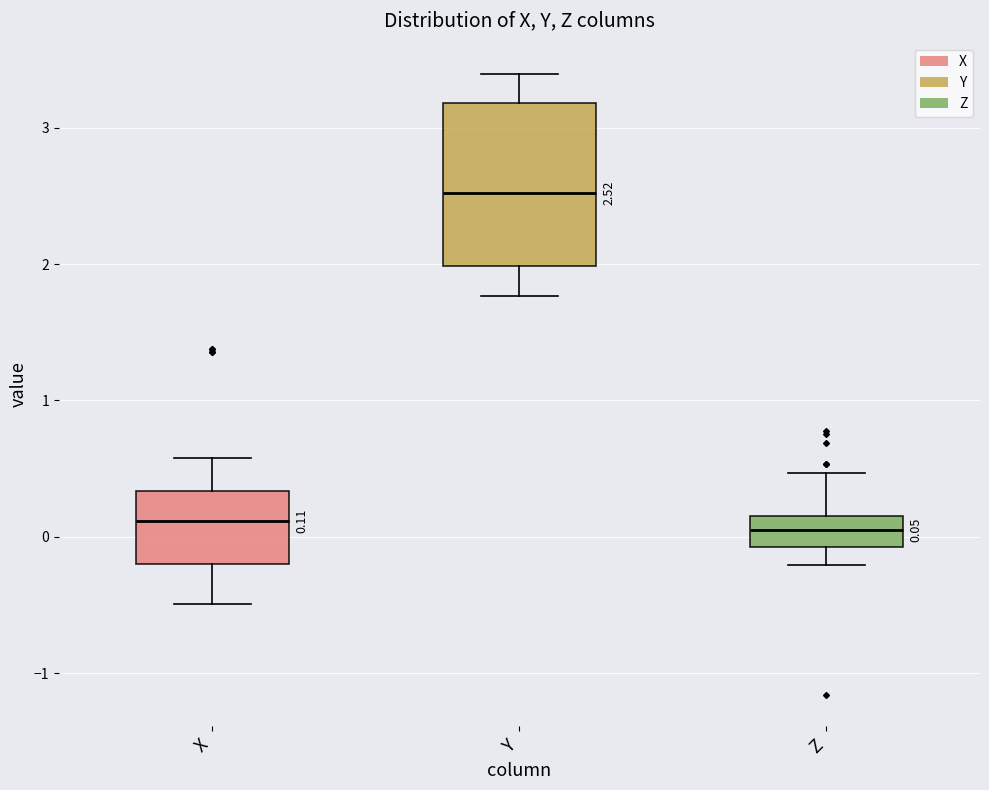

Which box's median line is the highest?

Y